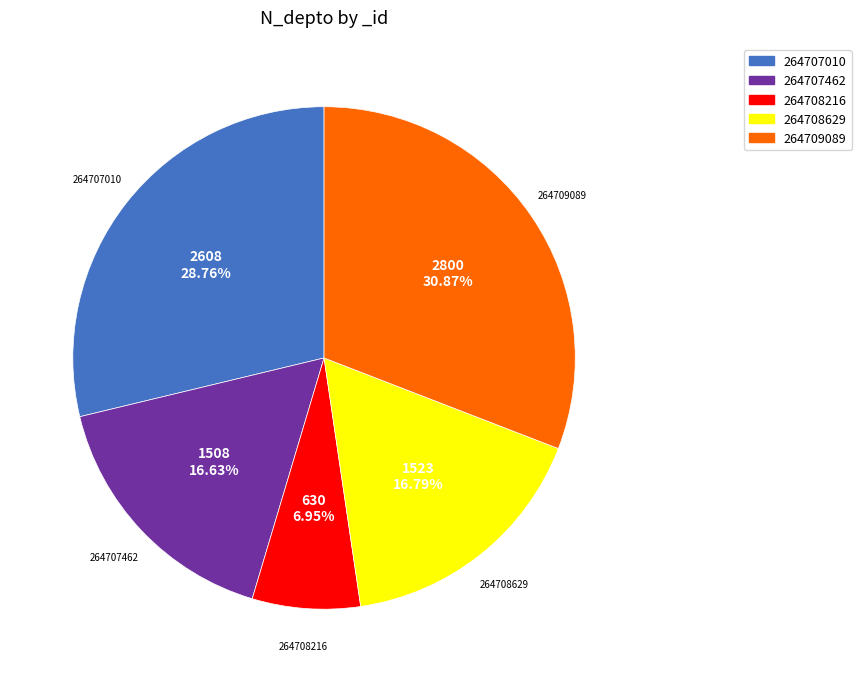

Which slice is the smallest?

264708216